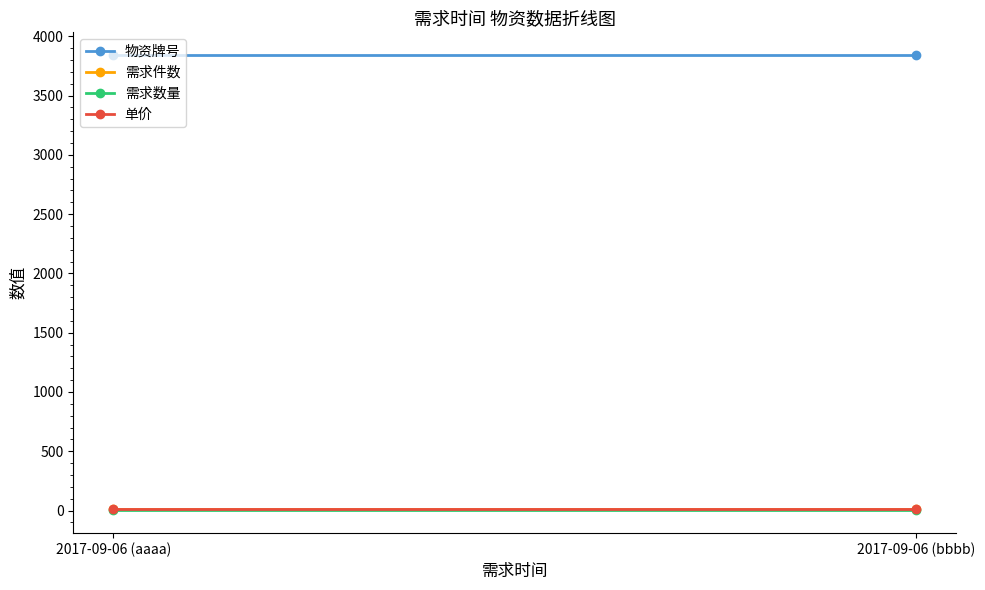

What is the label of the 1st point from the left?

2017-09-06 (aaaa)